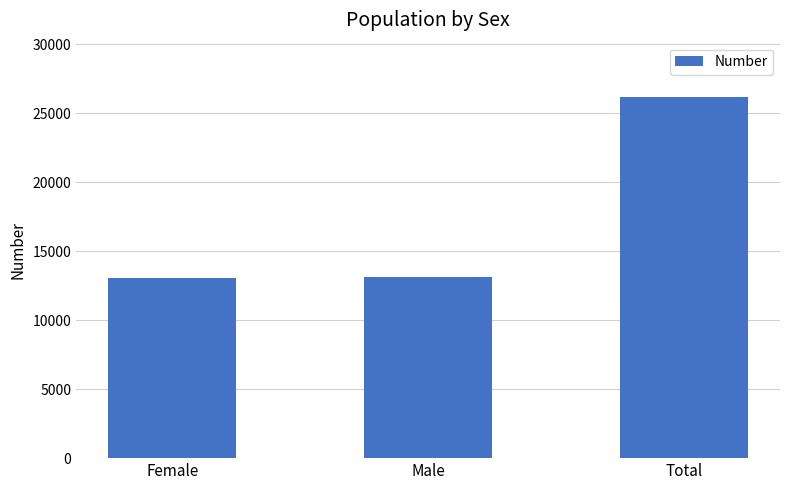

What is the change in value from Female to Male?

+28